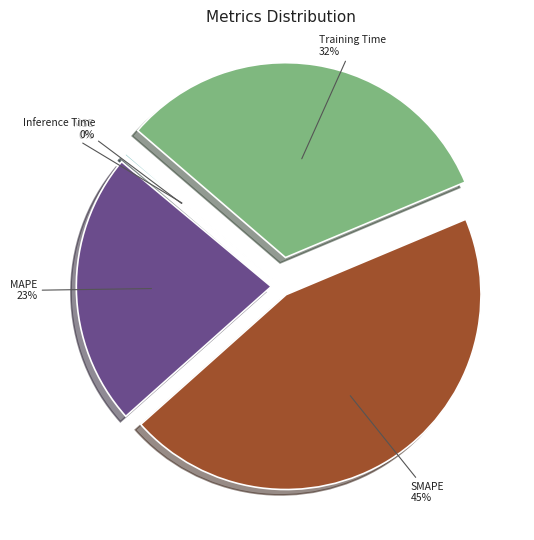

To the nearest percent, what is the difference between the largest and smallest slice percentages?

45%